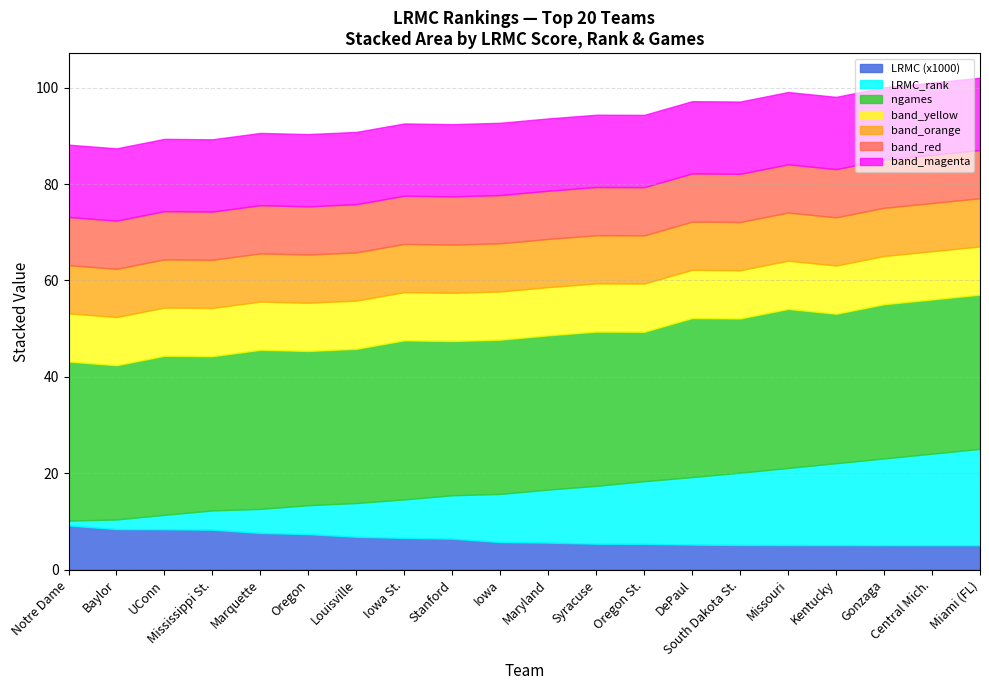

List the labels in order of LRMC_rank value, smallest first.

Notre Dame, Baylor, UConn, Mississippi St., Marquette, Oregon, Louisville, Iowa St., Stanford, Iowa, Maryland, Syracuse, Oregon St., DePaul, South Dakota St., Missouri, Kentucky, Gonzaga, Central Mich., Miami (FL)